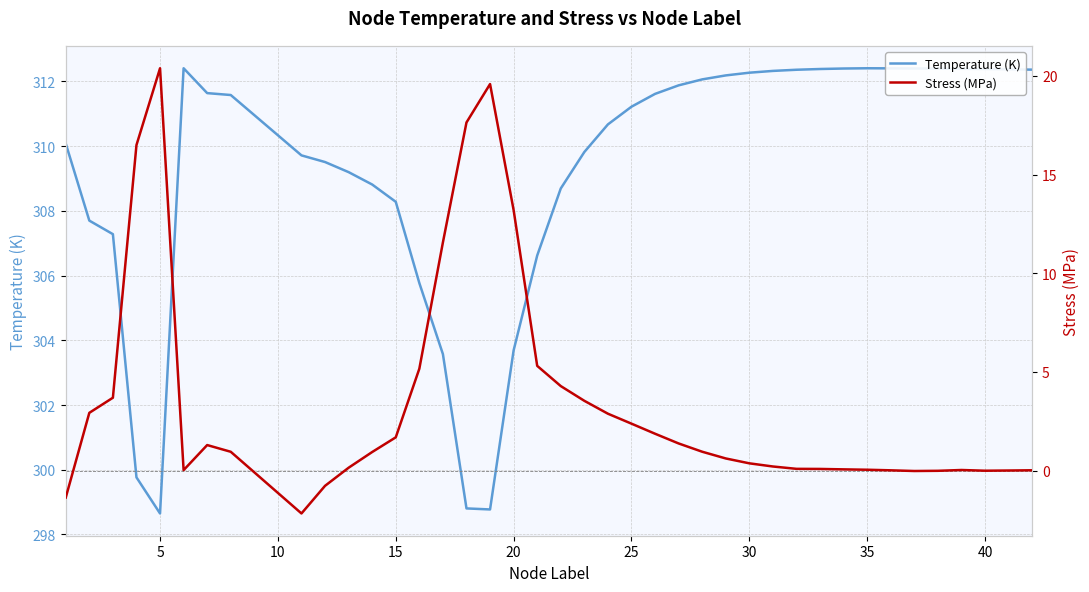

Is it true that Temperature (K) equals 312.4 at 35?

True